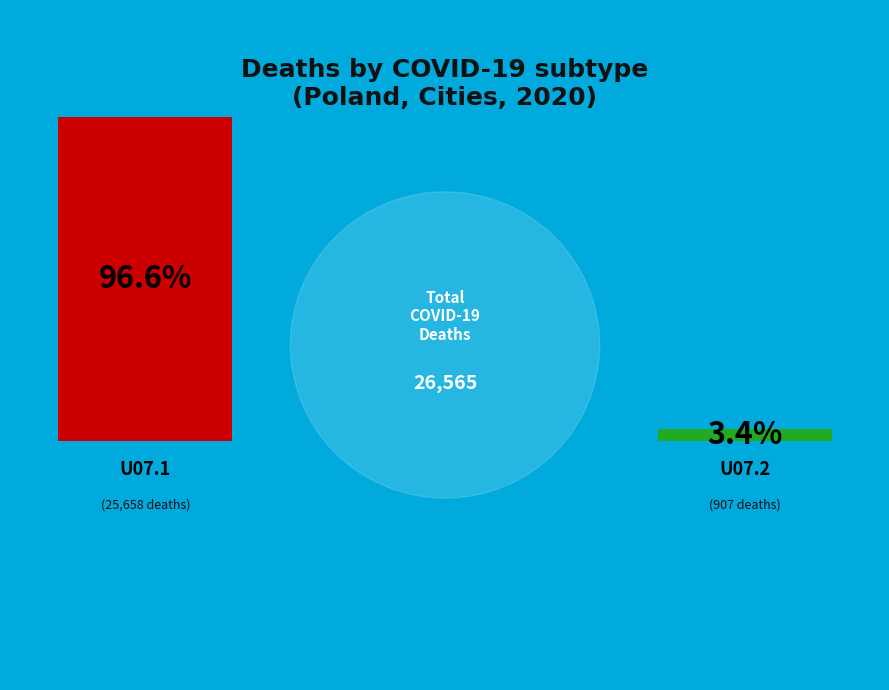

Rank the categories by value from highest to lowest.

U07.1, U07.2